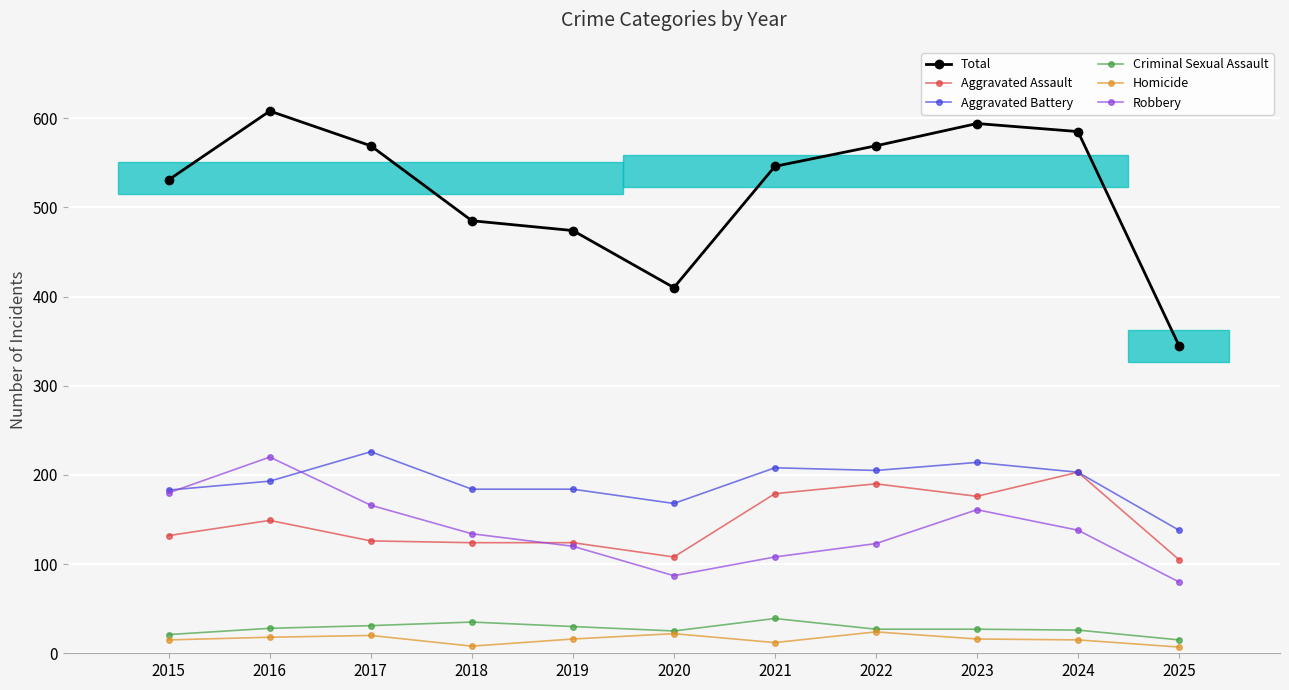

True or false: Total and Homicide intersect in this chart.

False